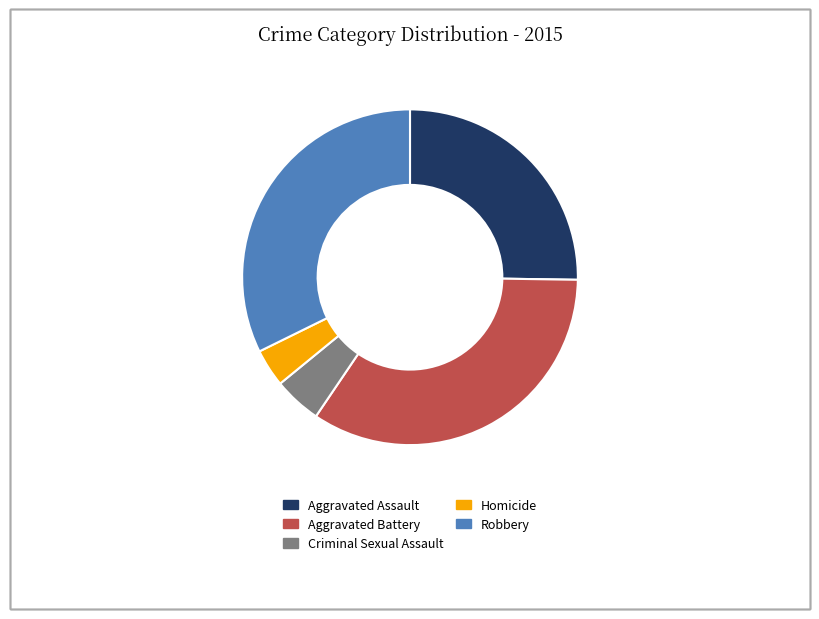

True or false: Aggravated Battery accounts for 39% of the total.

False